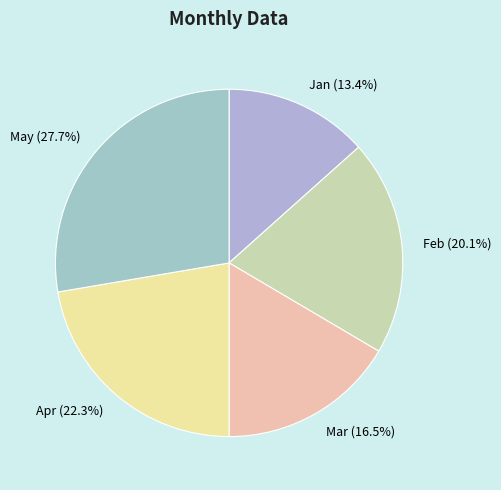

Combined, do Jan and Apr account for over 50%?

No